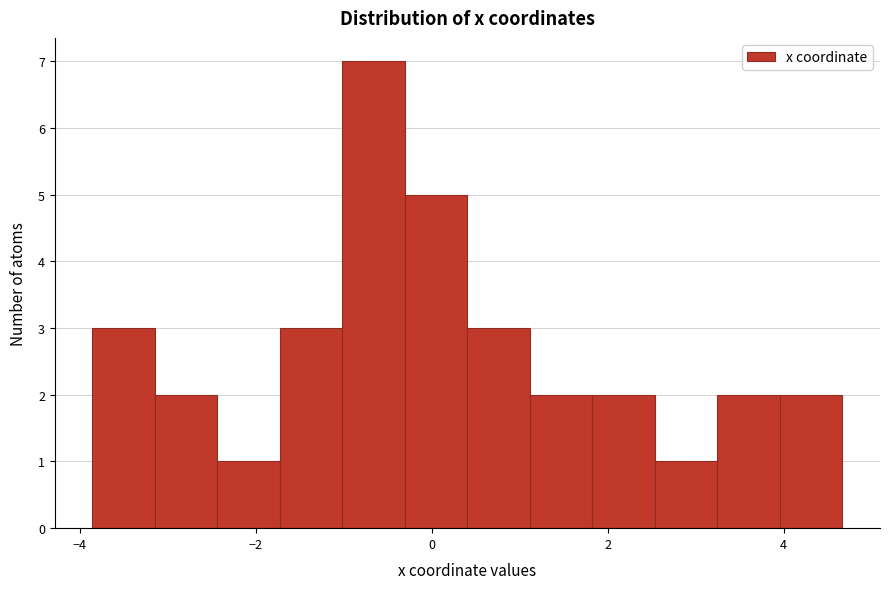

Around what value on the x-axis is the tallest bar? Give the approximate position of its centre, as read against the axis.

-0.6